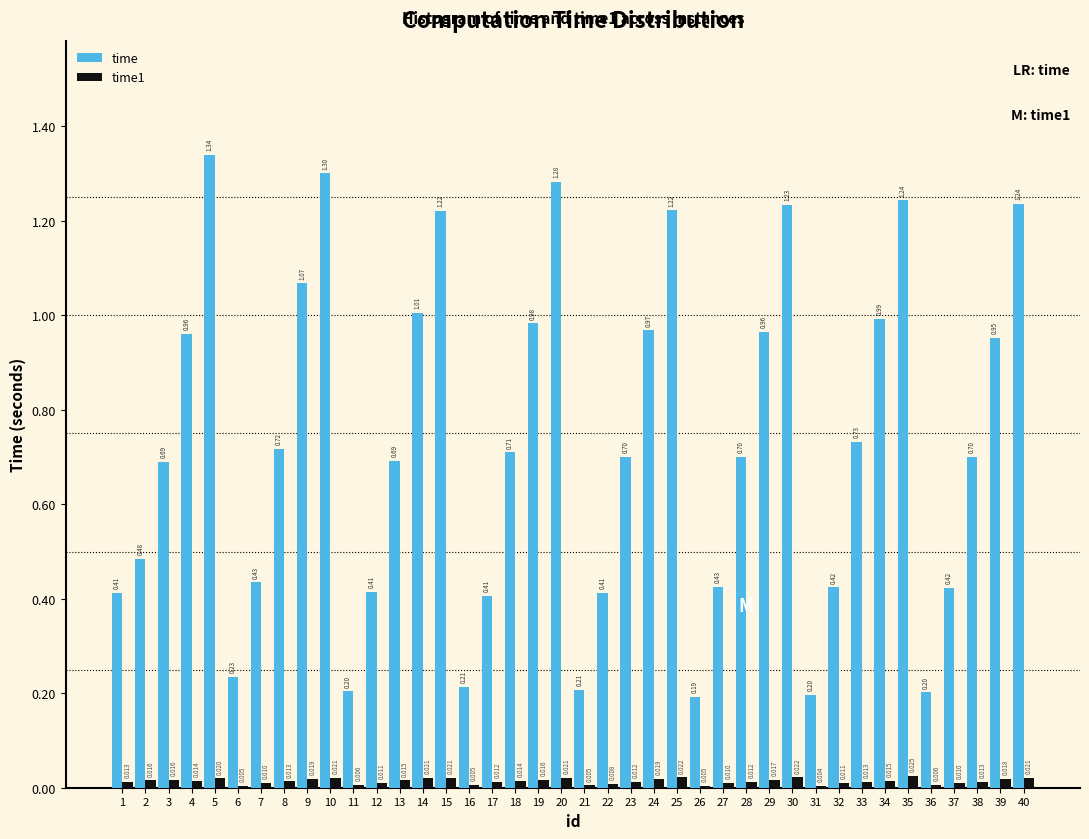

Which series changed the most between 23 and 25?

time